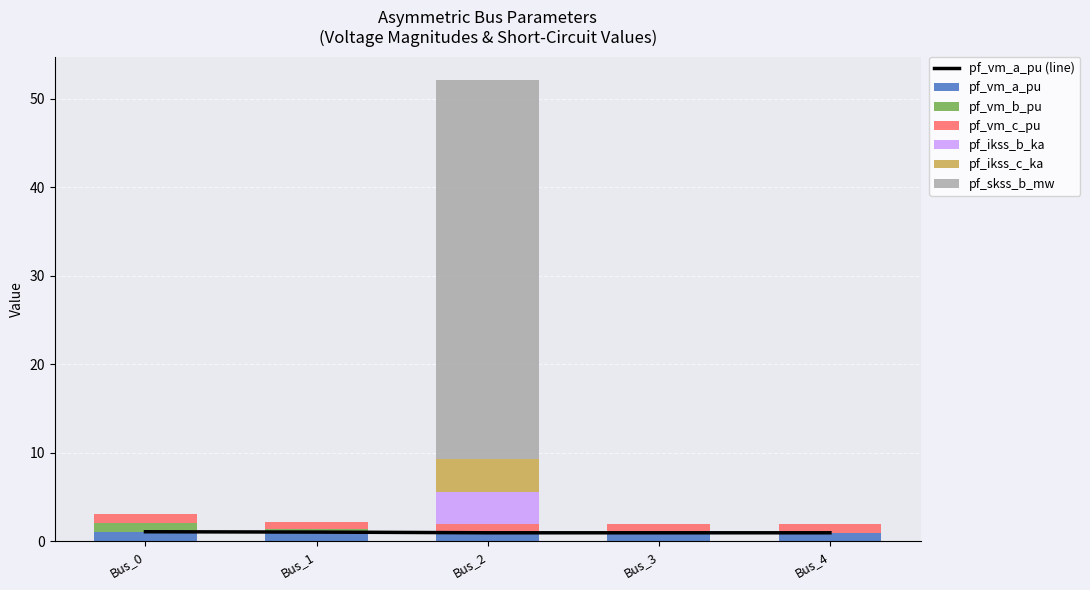

How many pf_vm_a_pu values are between 0 and 1?

3